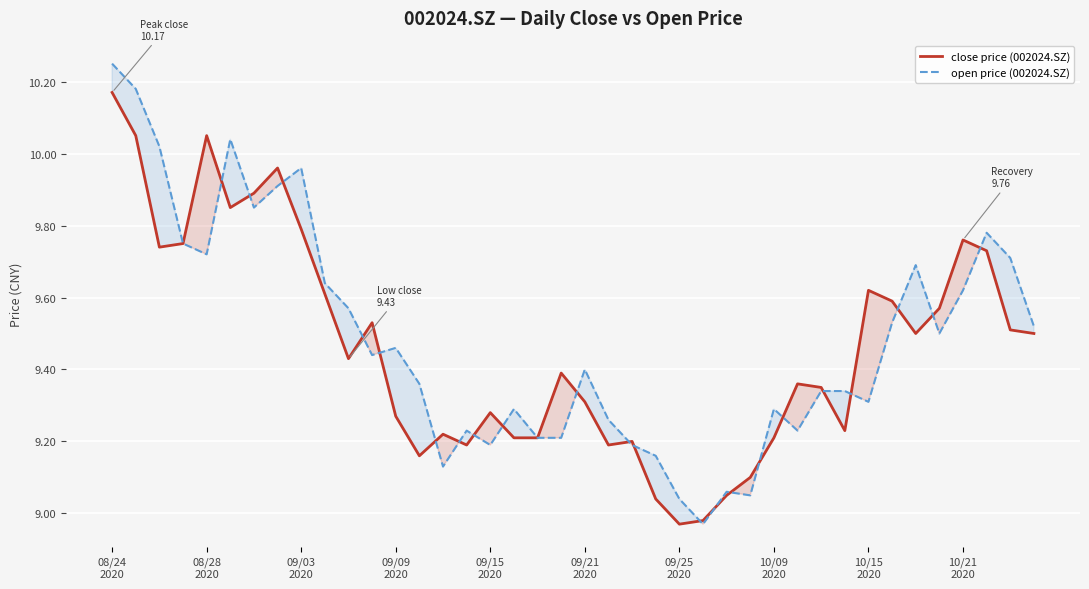

Where does the open price (002024.SZ) series first go above 9?

08/24
2020